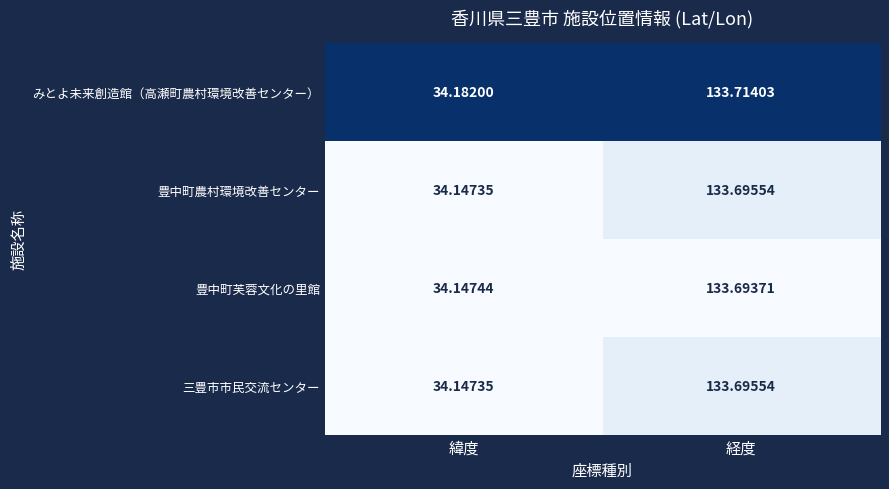

Where does the 豊中町農村環境改善センター series first go above 133?

経度